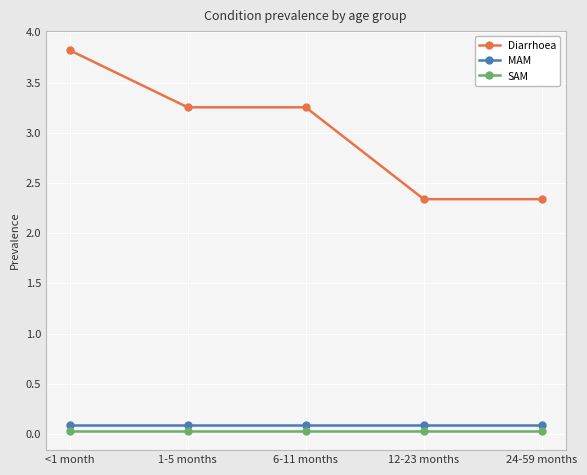

What position from the right is 1-5 months?

4